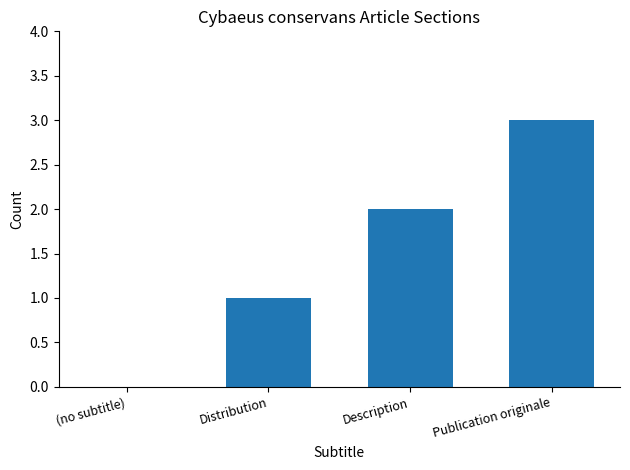

Between Description and (no subtitle), which is larger?

Description